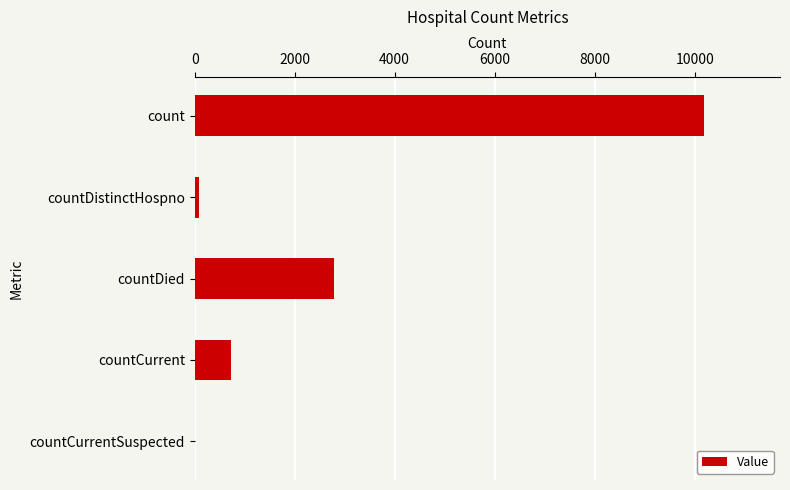

The chart shows a value of 10180 at count. True or false?

True